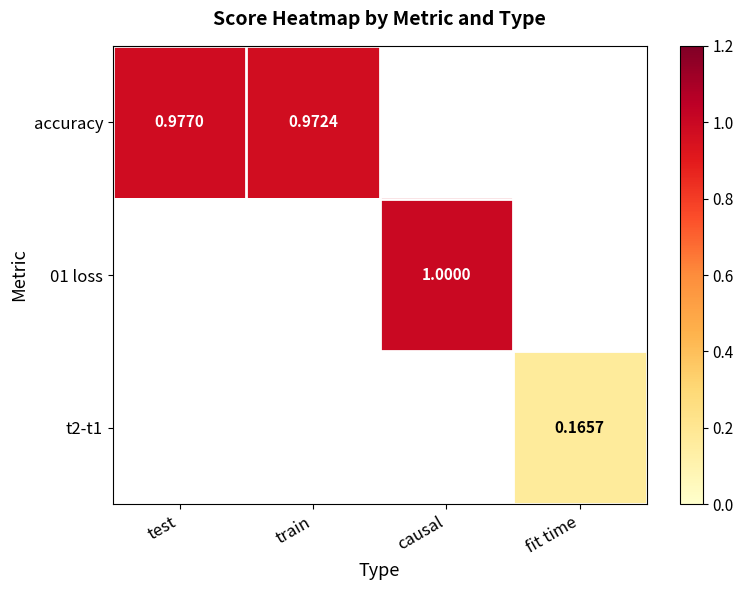

At train, list the series in order from largest to smallest.

accuracy, 01 loss, t2-t1